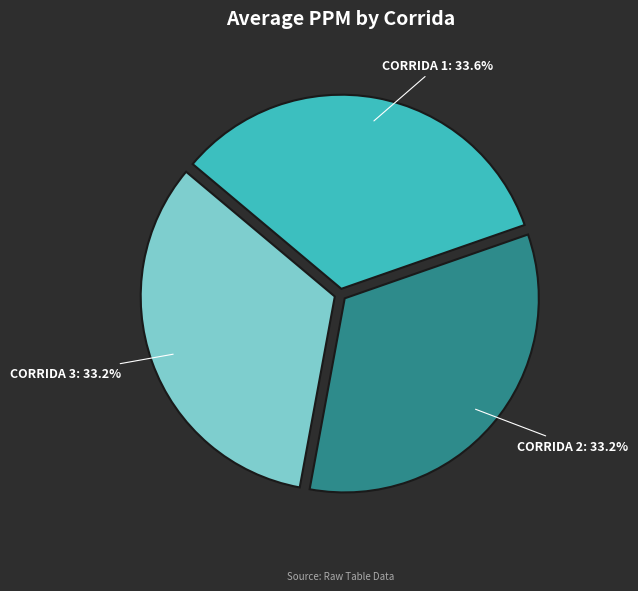

Is there any slice that represents more than half of the pie?

No